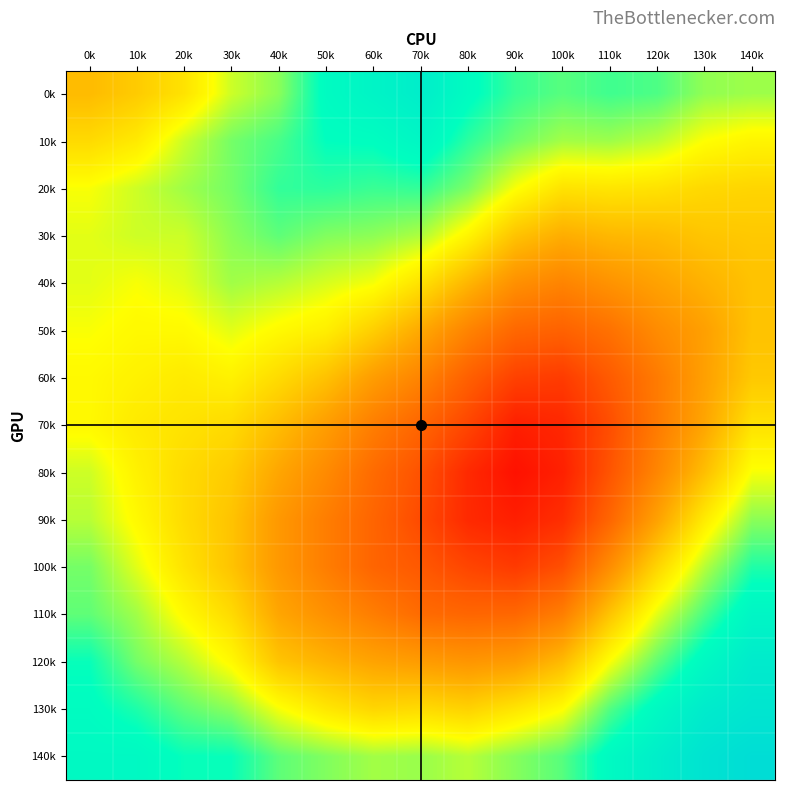

How many distinct data groups are displayed?

15